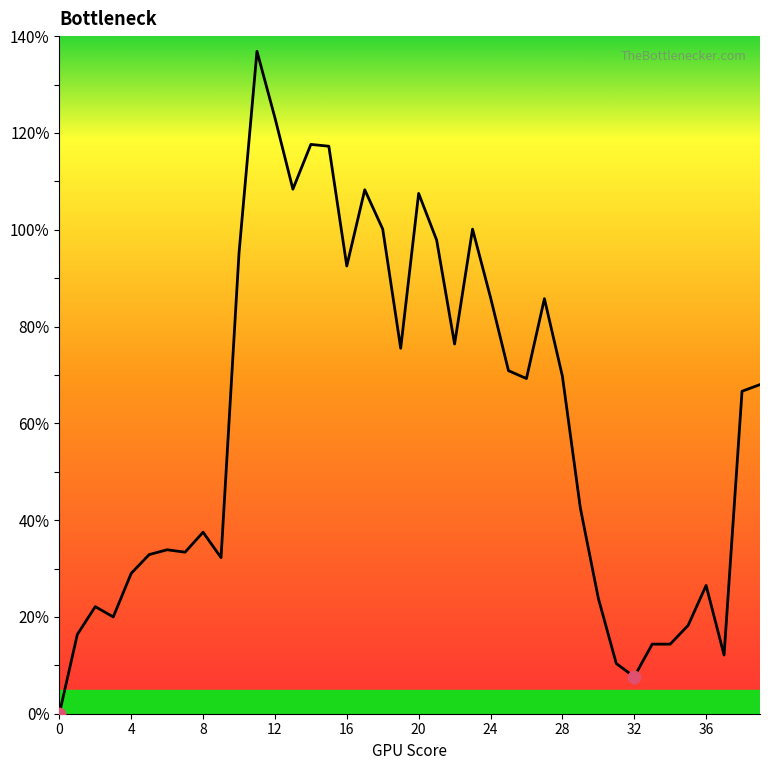

What is the difference between the maximum and minimum values?

136.9